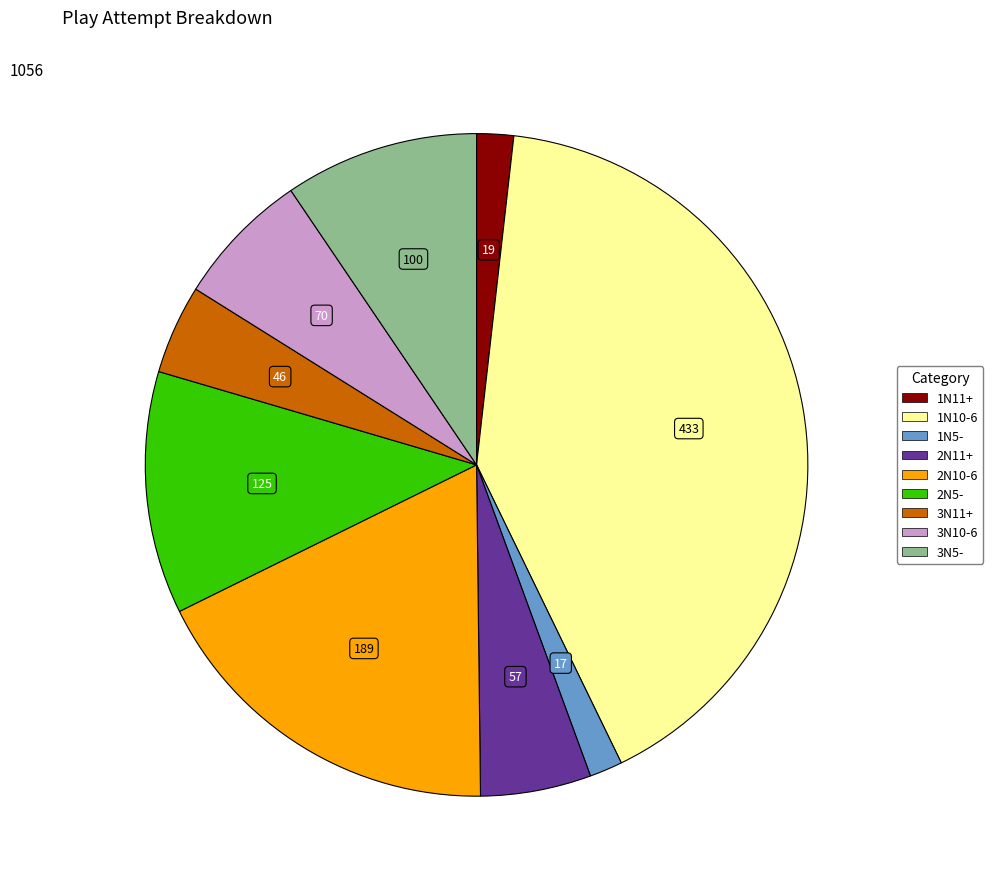

Does 2N10-6 represent more than half of the total?

No